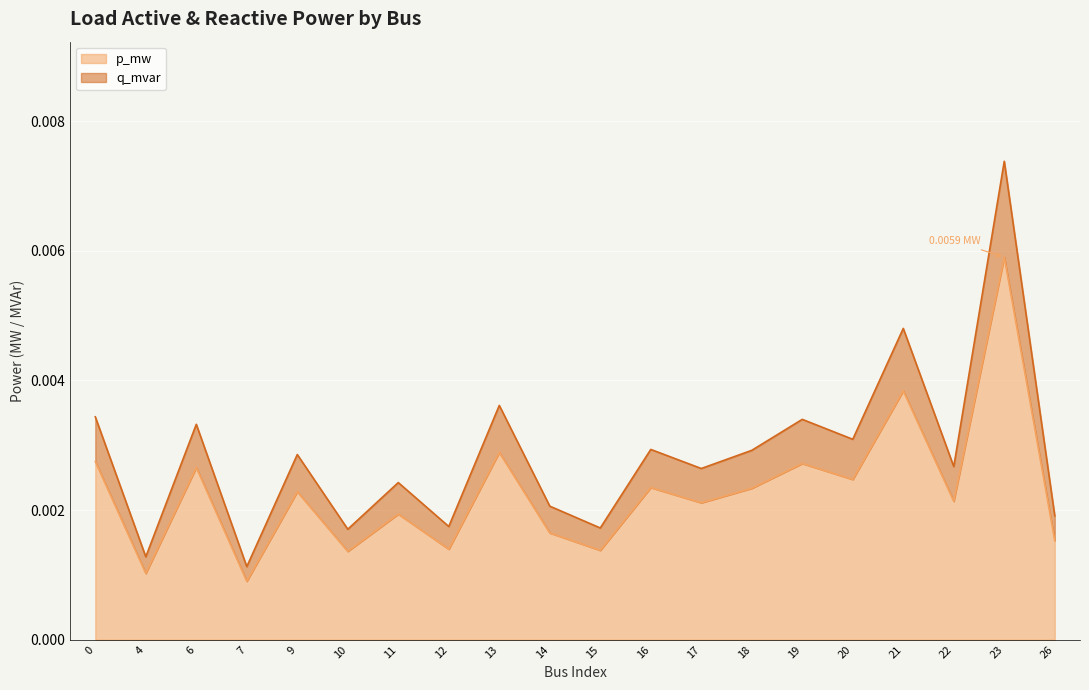

Rank the categories by p_mw value from highest to lowest.

23, 21, 13, 0, 19, 6, 20, 16, 18, 9, 22, 17, 11, 14, 26, 12, 15, 10, 4, 7